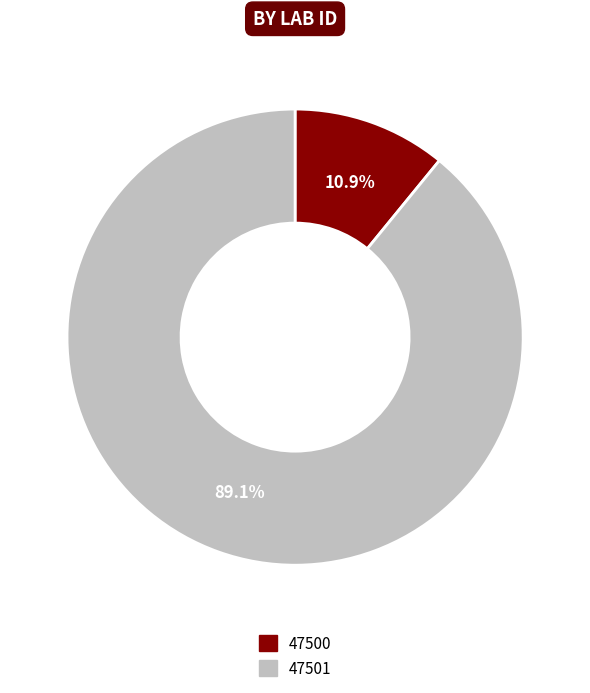

Which slice is the largest?

47501